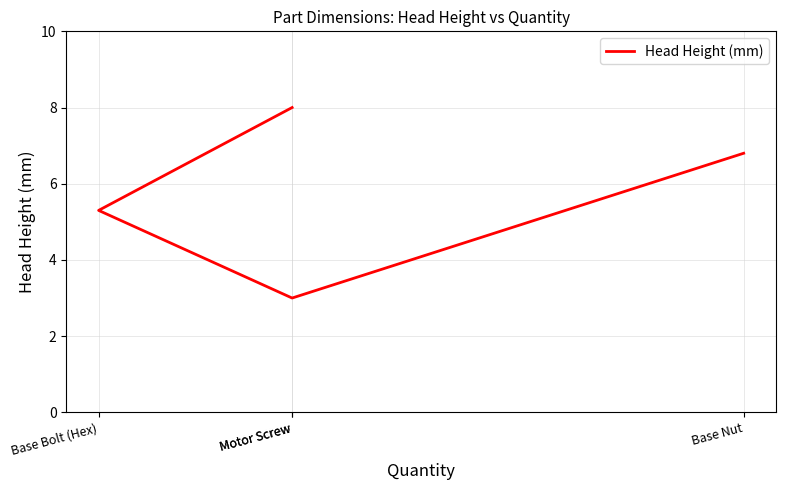

Reading left to right, what are all the values shown in this chart?

Motor Screw=8.0	Base Bolt (Hex)=5.3	Motor Screw=3.0	Base Nut=6.8